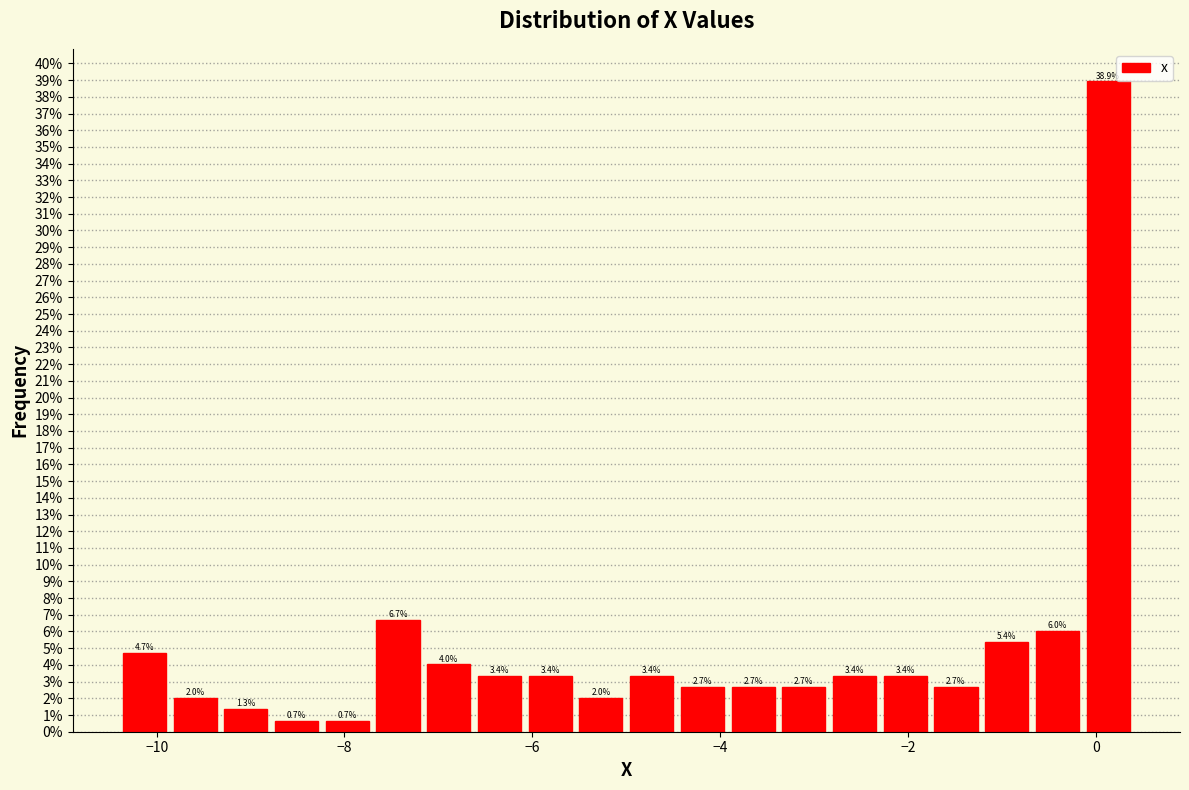

Around what value on the x-axis is the tallest bar? Give the approximate position of its centre, as read against the axis.

0.2